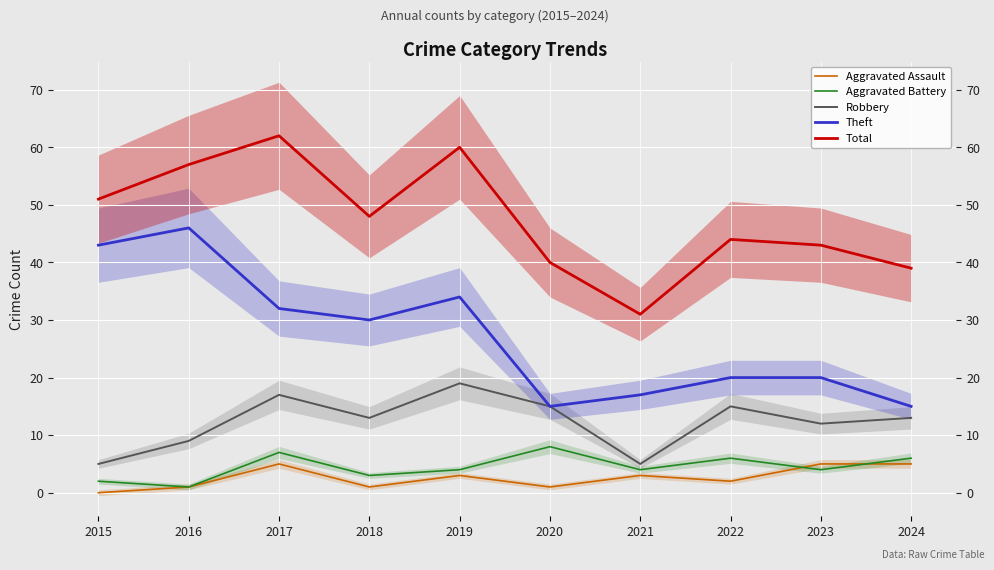

Is the value of Aggravated Assault at 2021 greater than the value of Robbery at 2023?

No